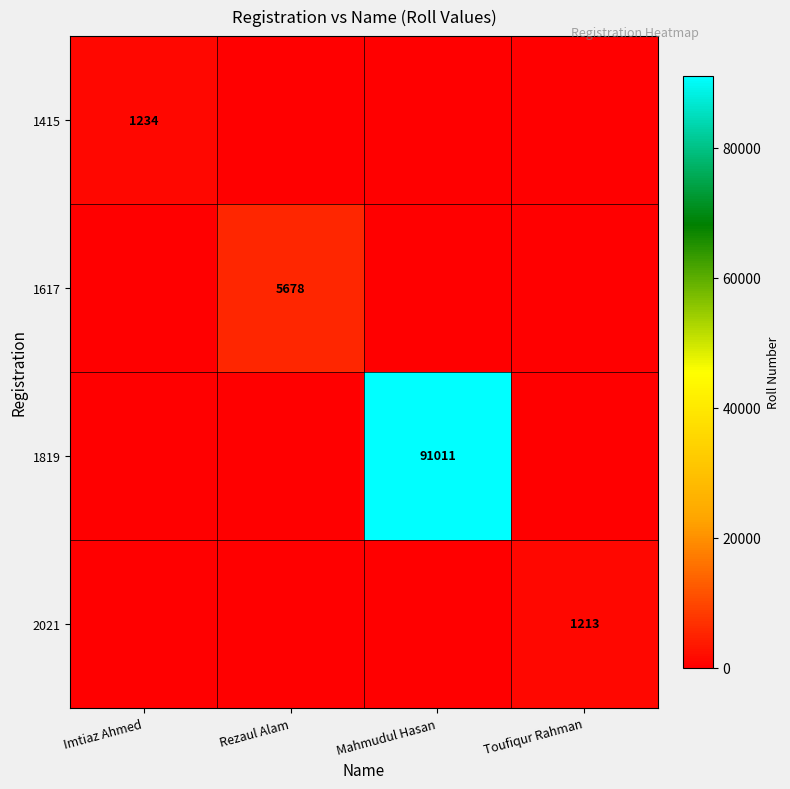

The value of 2021 at Toufiqur Rahman is 1796. True or false?

False